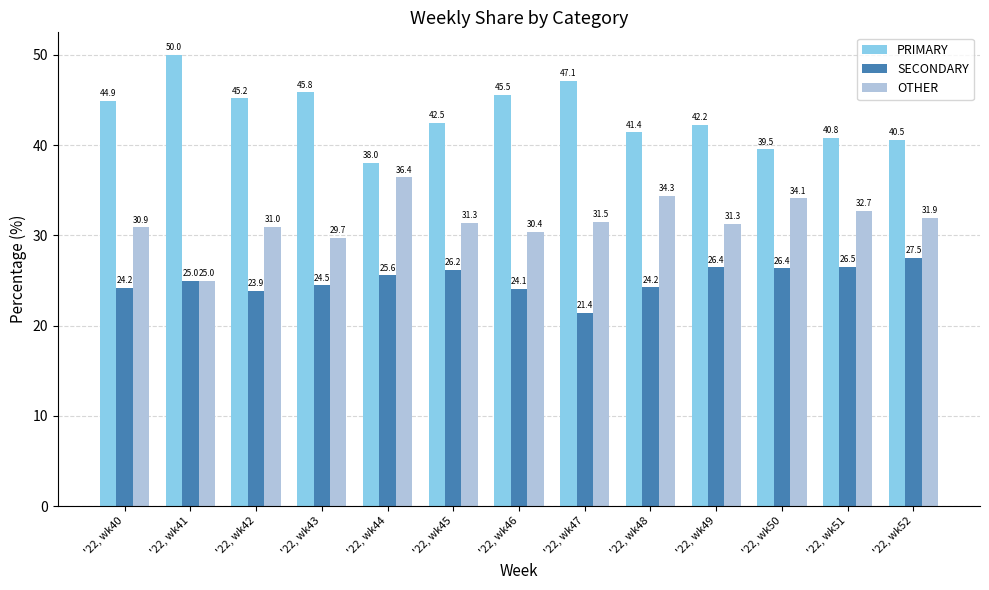

What value does the SECONDARY series have at '22, wk52?

27.5